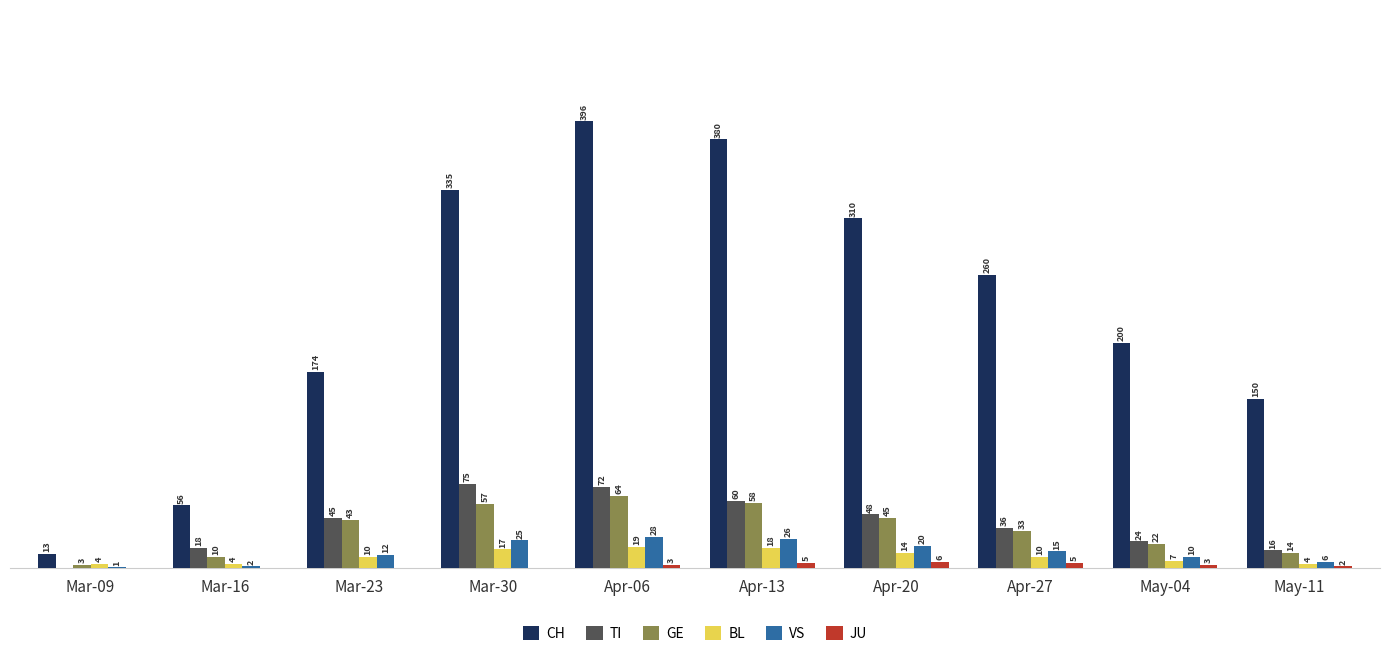

Is the value of TI at Apr-06 greater than the value of VS at Apr-06?

Yes